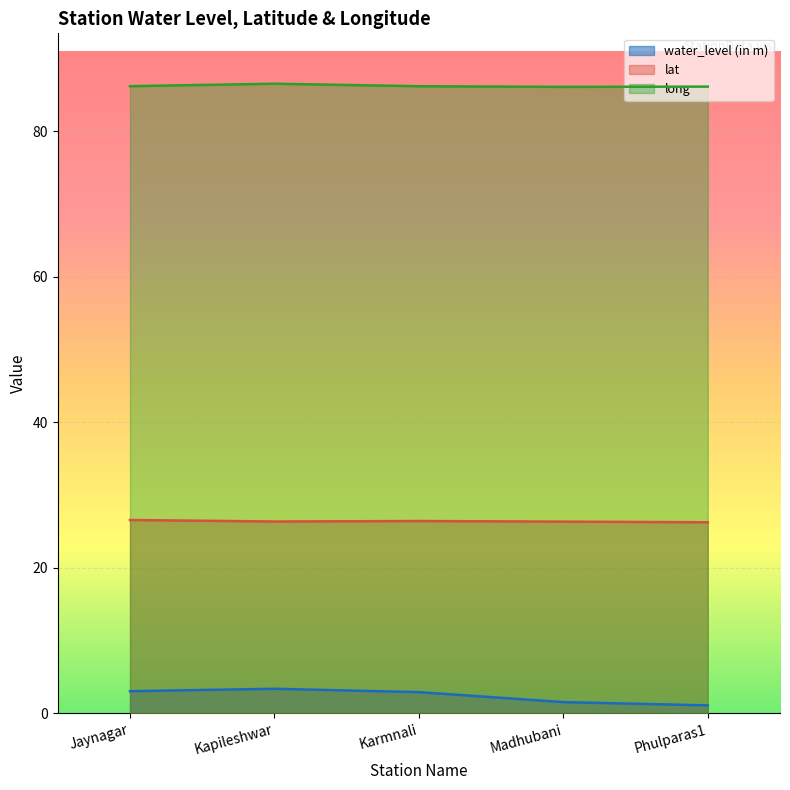

Rank the categories by water_level (in m) value from lowest to highest.

Phulparas1, Madhubani, Karmnali, Jaynagar, Kapileshwar